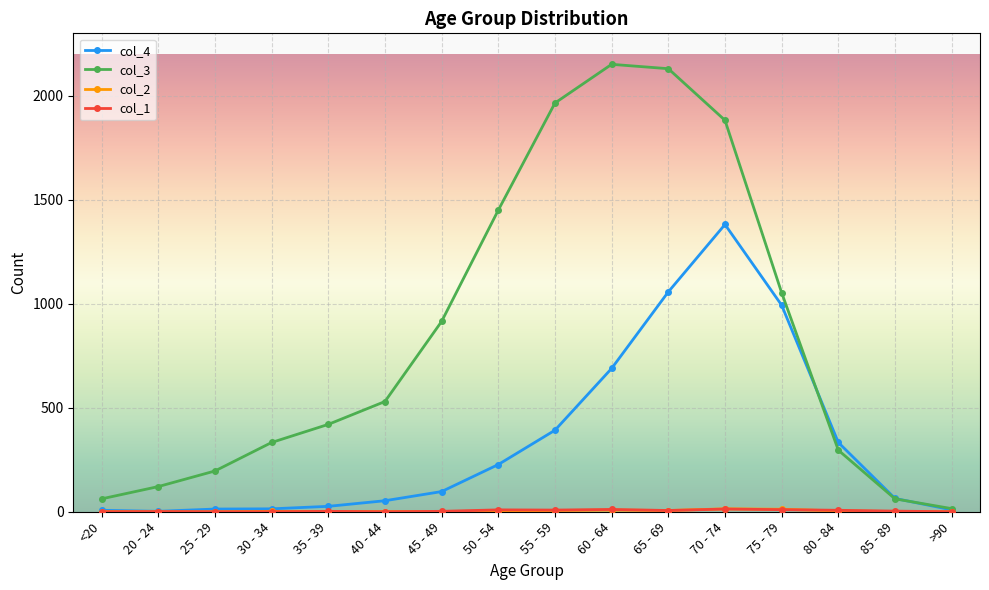

Is this an area chart (filled region under the line)?

No